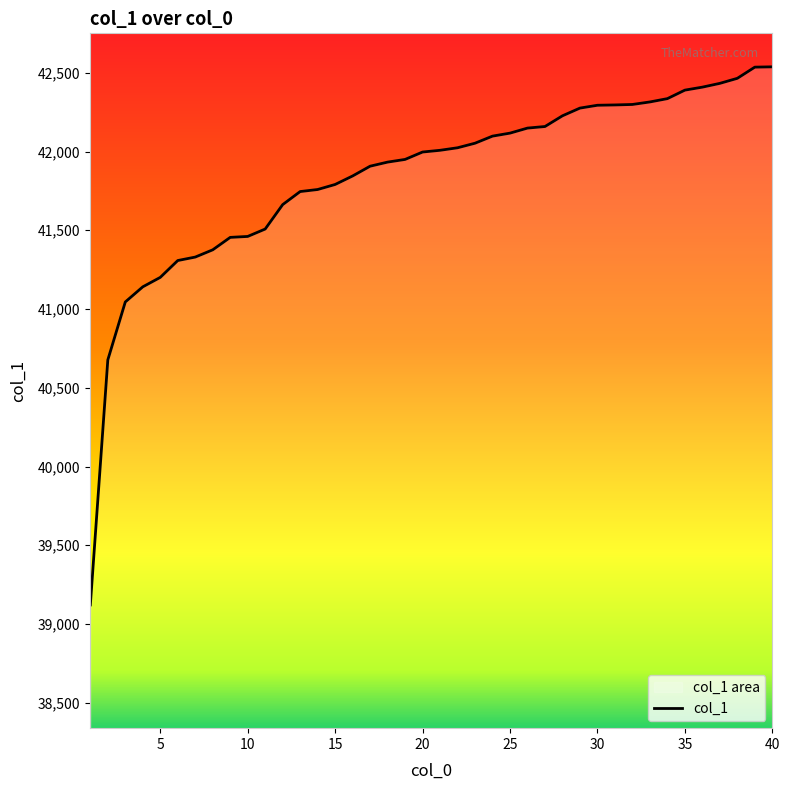

List the labels in order of value, largest first.

40, 39, 38, 37, 36, 35, 34, 33, 32, 31, 30, 29, 28, 27, 26, 25, 24, 23, 22, 21, 20, 19, 18, 17, 16, 15, 14, 13, 12, 11, 10, 9, 8, 7, 6, 5, 4, 3, 2, 1